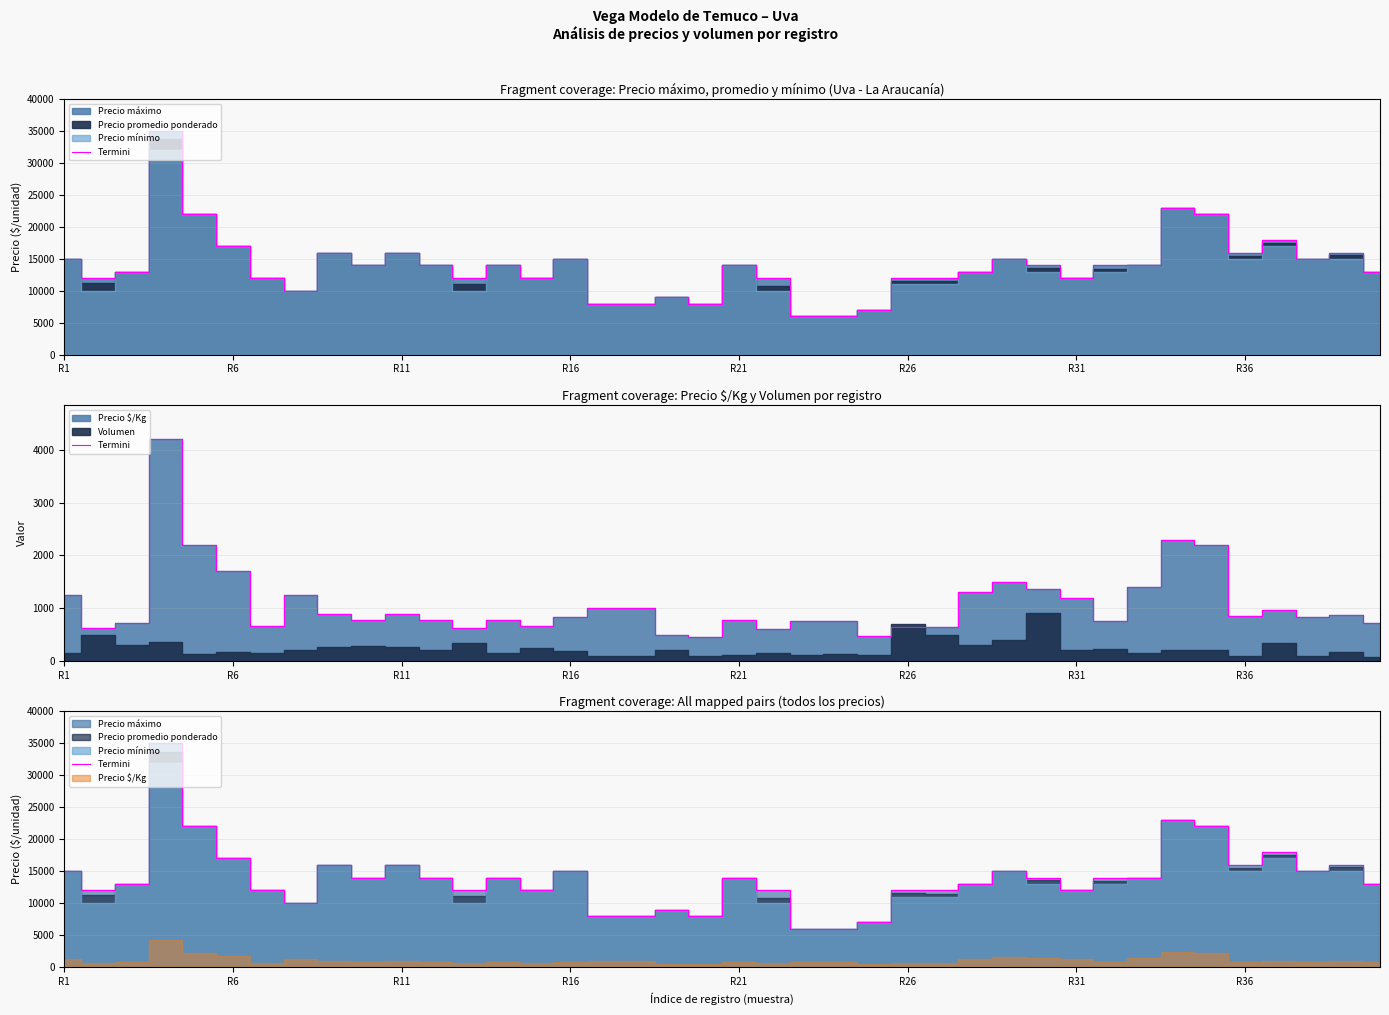

How many lines are shown in the chart?

1